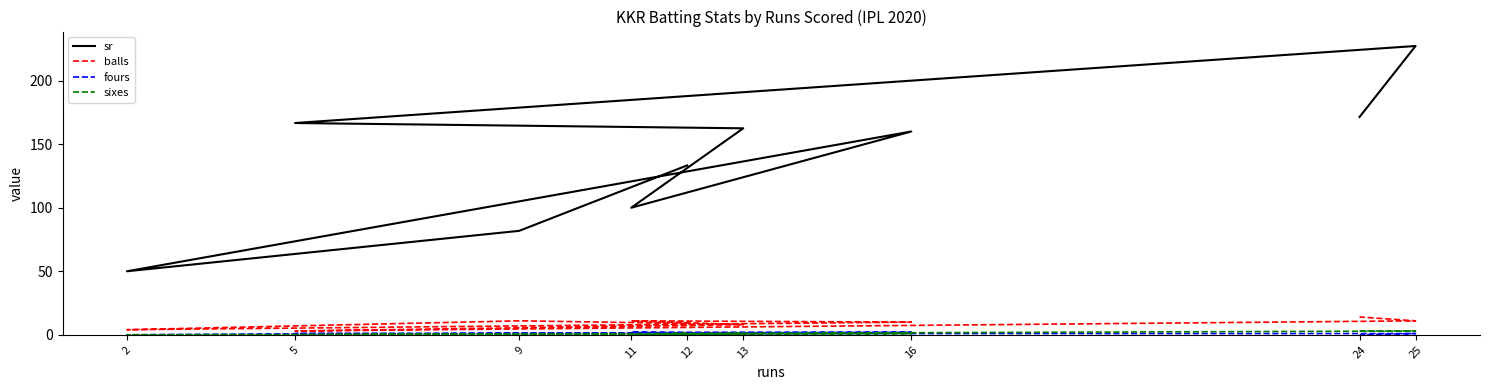

Rank the series at 13 from highest to lowest value.

sr, balls, fours, sixes